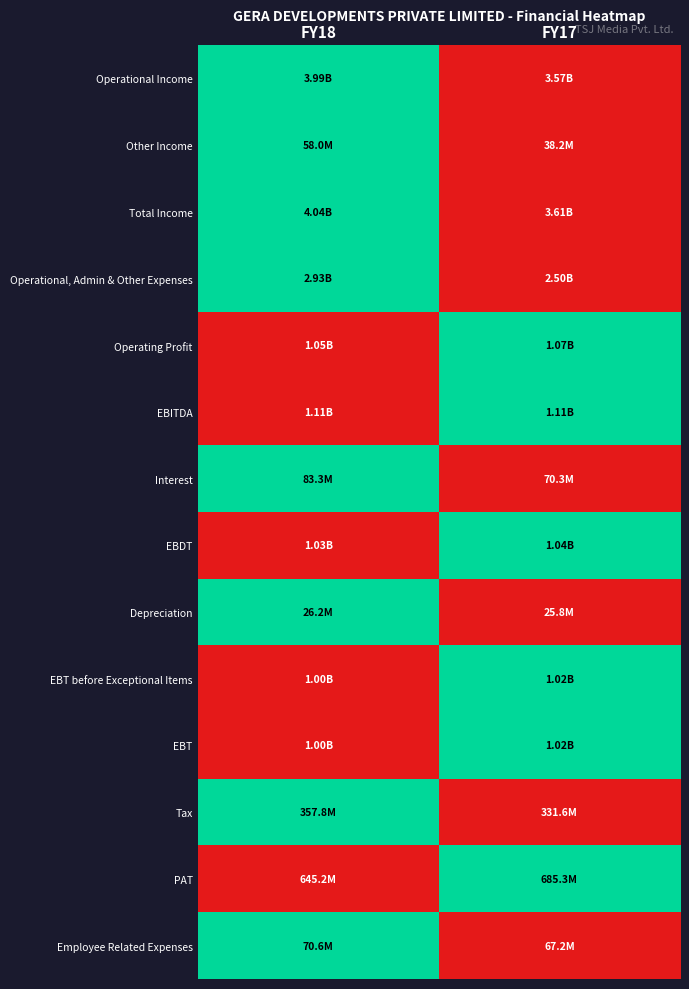

Reading right to left, list all the values displayed in this chart.

Operational Income: FY17=0.0	FY18=1.0
Other Income: FY17=0.0	FY18=1.0
Total Income: FY17=0.0	FY18=1.0
Operational, Admin & Other Expenses: FY17=0.0	FY18=1.0
Operating Profit: FY17=1.0	FY18=0.0
EBITDA: FY17=1.0	FY18=0.0
Interest: FY17=0.0	FY18=1.0
EBDT: FY17=1.0	FY18=0.0
Depreciation: FY17=0.0	FY18=1.0
EBT before Exceptional Items: FY17=1.0	FY18=0.0
EBT: FY17=1.0	FY18=0.0
Tax: FY17=0.0	FY18=1.0
PAT: FY17=1.0	FY18=0.0
Employee Related Expenses: FY17=0.0	FY18=1.0